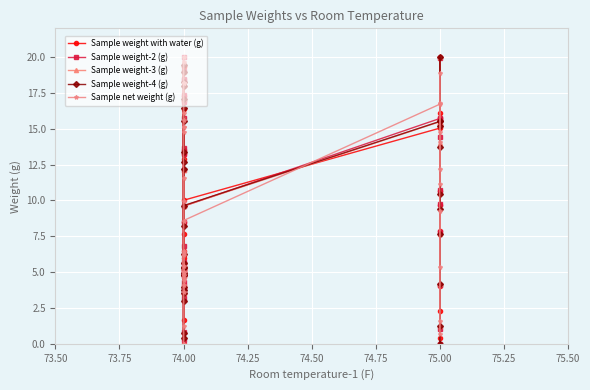

How many distinct data groups are displayed?

5